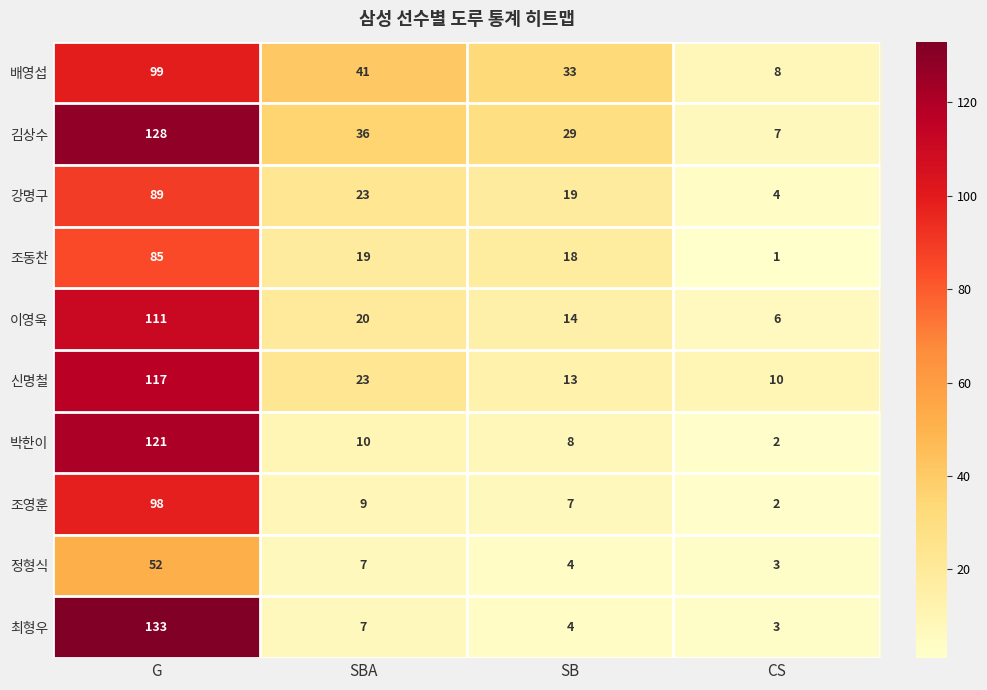

Between G and SBA, which series saw the biggest shift?

최형우